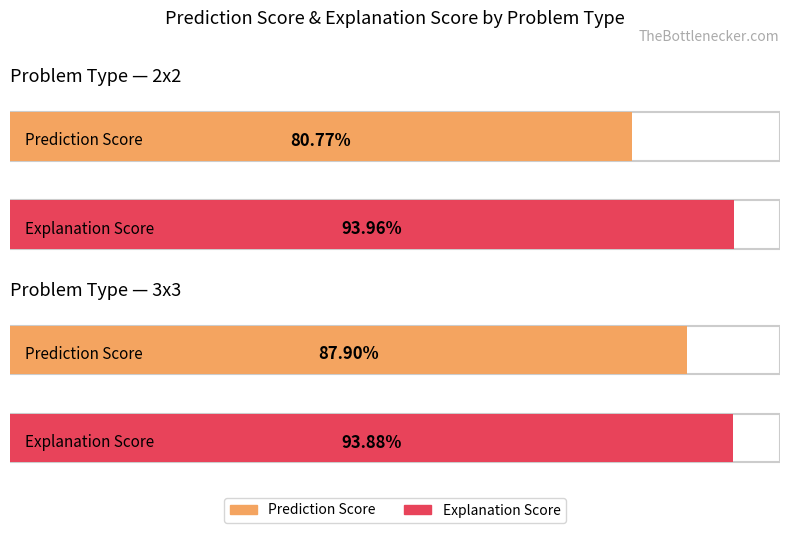

What is the minimum value for Prediction Score?

0.8